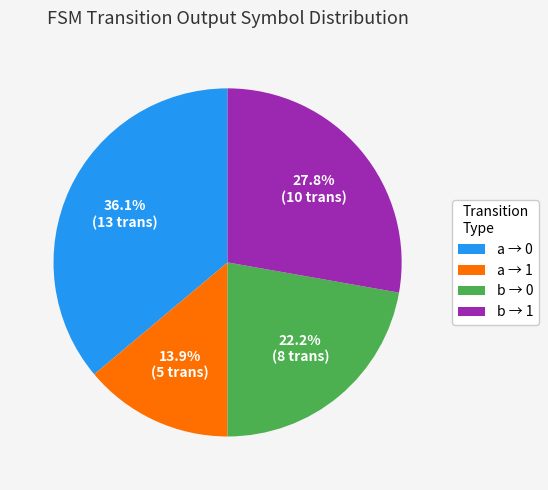

Which category has the smallest portion of the pie?

a → 1